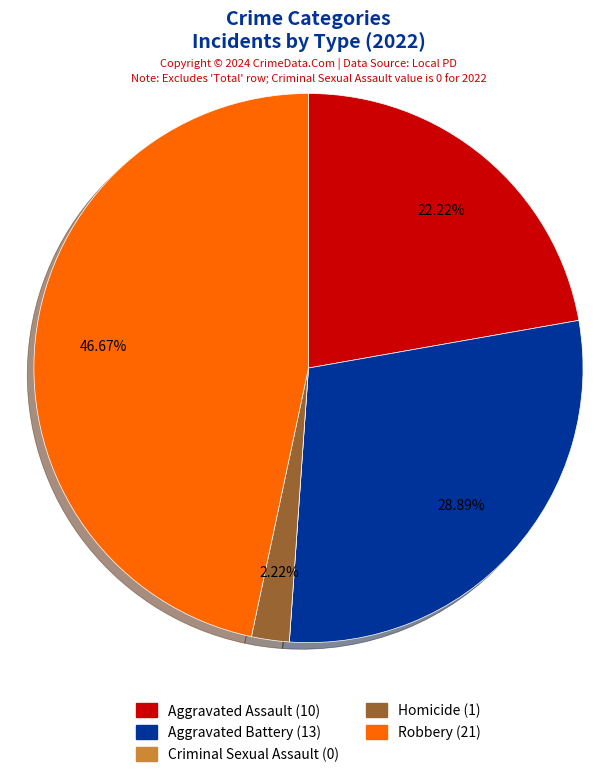

Is there a majority slice in this chart?

No